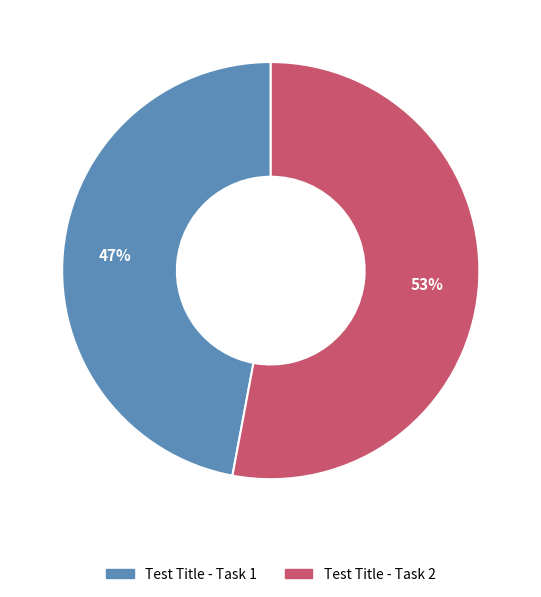

True or false: Test Title - Task 2 accounts for 53% of the total.

True